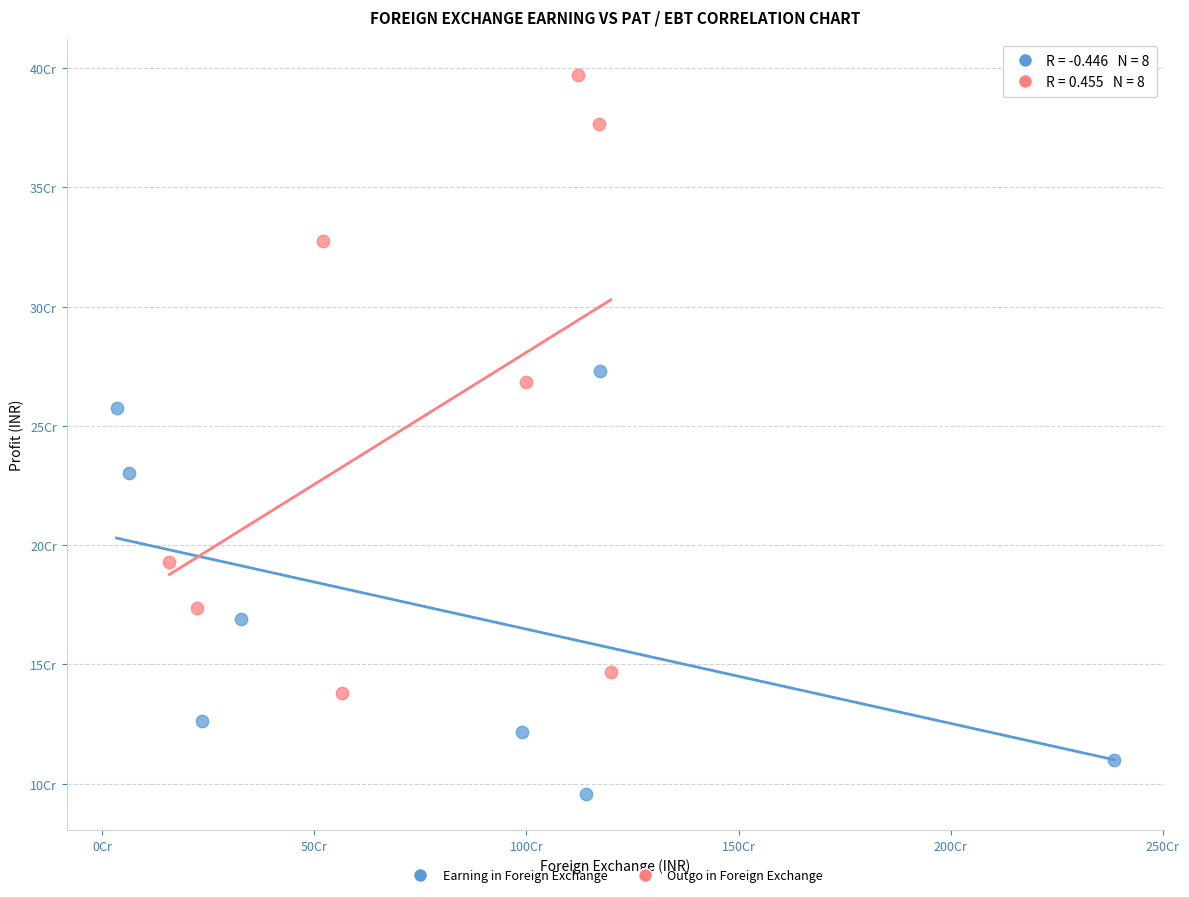

Which series has the largest Y range (max minus min)?

Outgo in Foreign Exchange